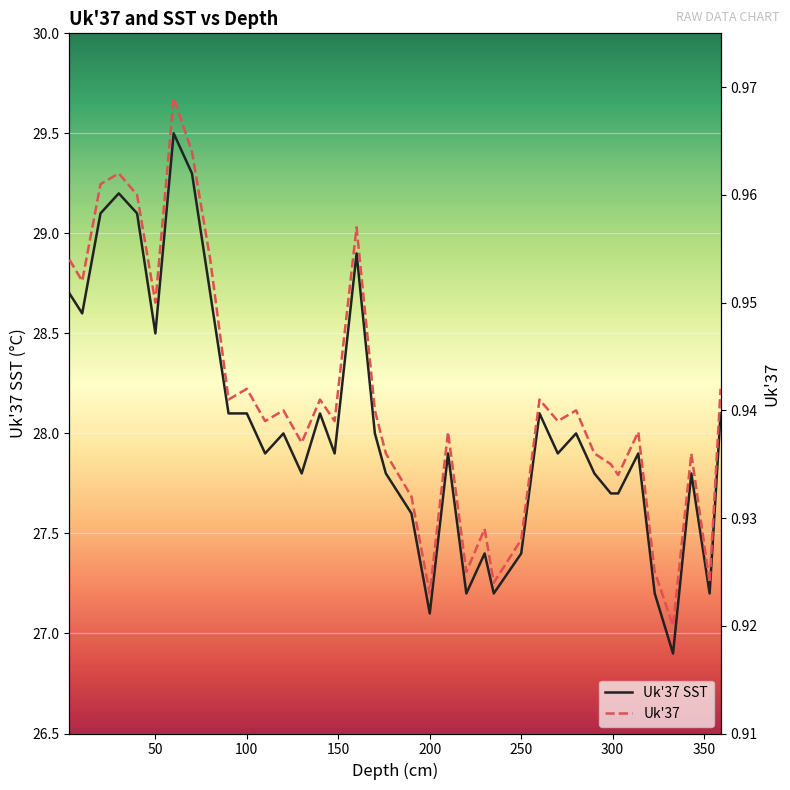

True or false: Uk'37 SST and Uk'37 intersect in this chart.

False